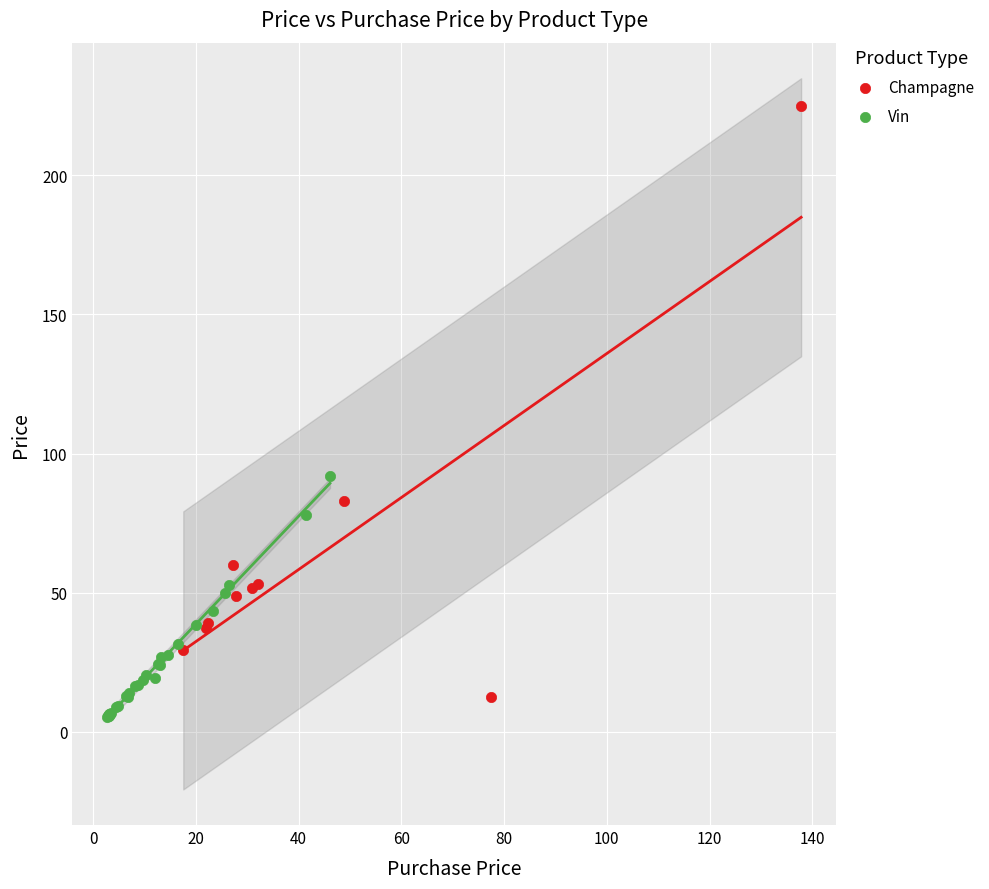

Which series reaches the minimum Y coordinate?

Vin